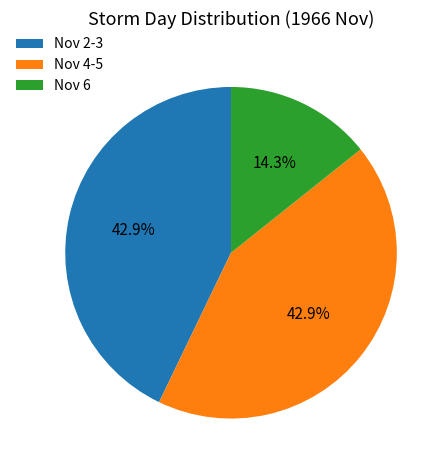

How much of the chart is everything except Nov 6?

85.7%